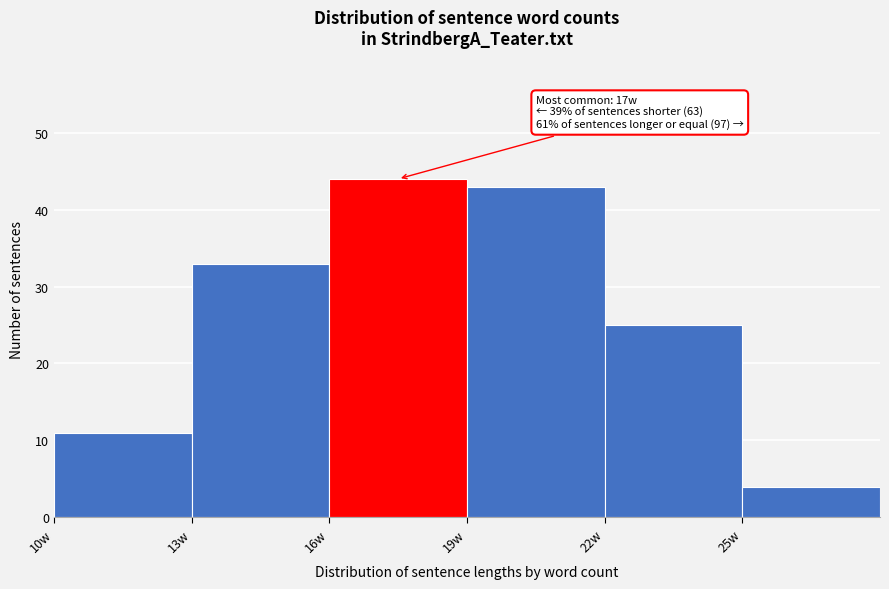

Which range on the x-axis has the tallest bar?

16 to 19